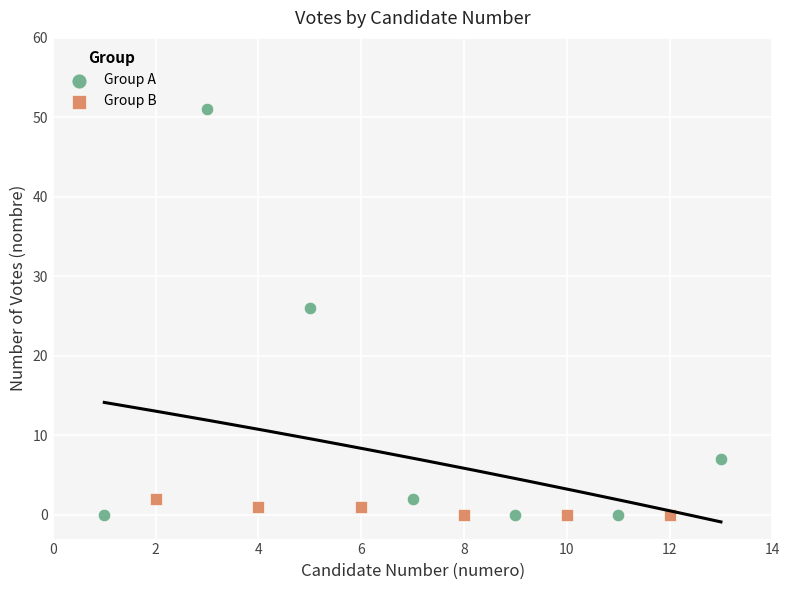

What are all the series names shown in the legend?

Group A, Group B